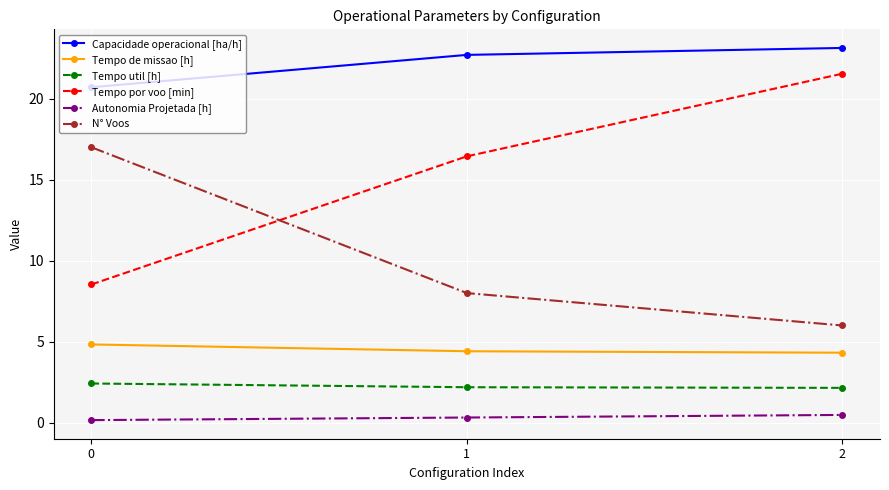

List the labels in order of N° Voos value, largest first.

0, 1, 2